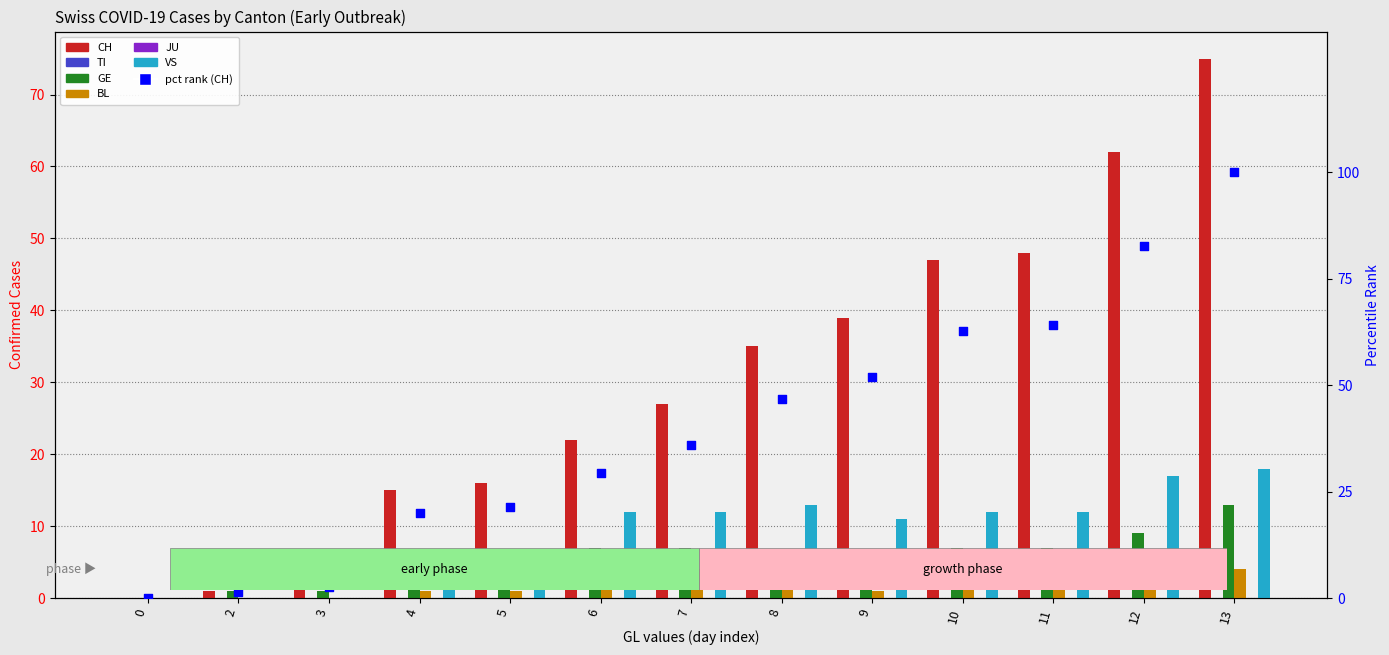

At which category is the sum across all series the highest?

13